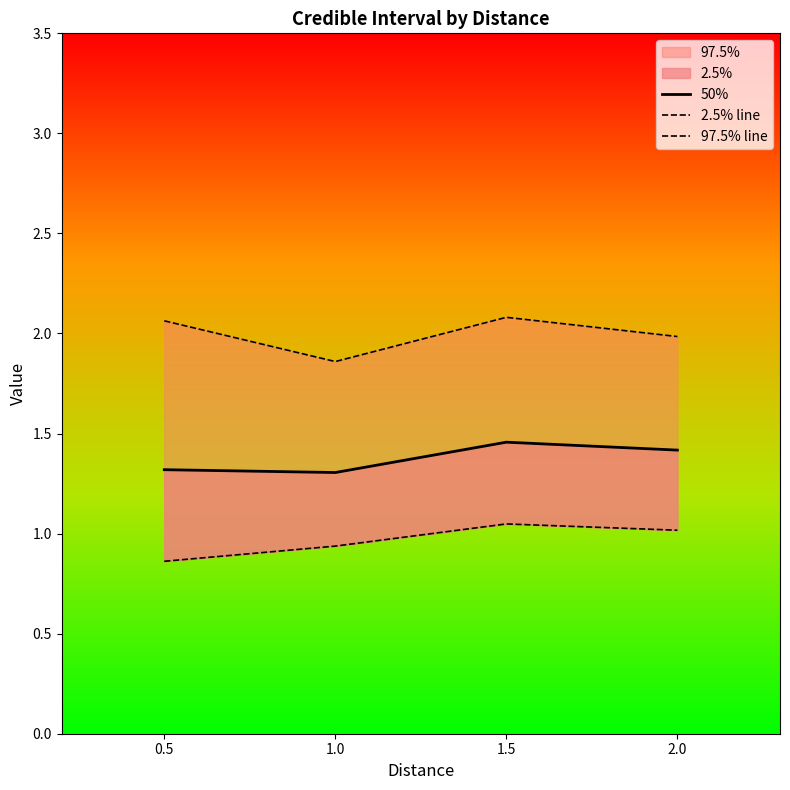

How many data points in 97.5% line are less than 2?

2